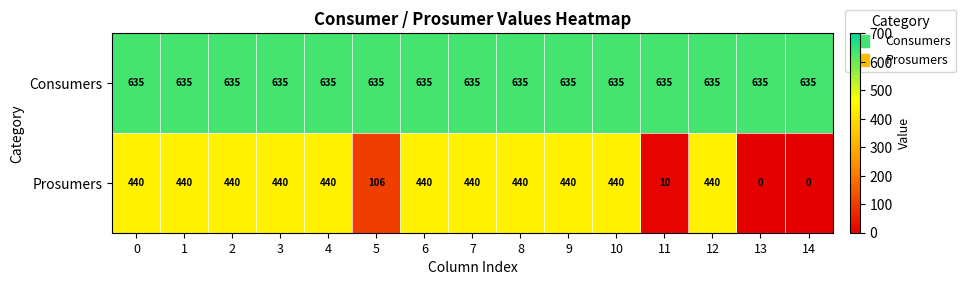

Reading left to right, list all the values displayed in this chart.

Consumers: 0=635	1=635	2=635	3=635	4=635	5=635	6=635	7=635	8=635	9=635	10=635	11=635	12=635	13=635	14=635
Prosumers: 0=440	1=440	2=440	3=440	4=440	5=106	6=440	7=440	8=440	9=440	10=440	11=10	12=440	13=0	14=0